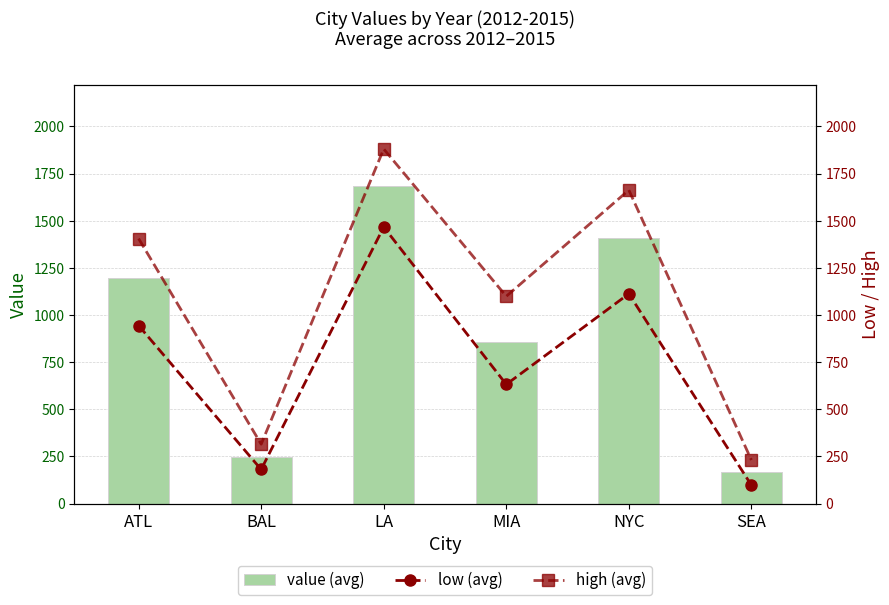

How many data points in low (avg) are above 943?

3